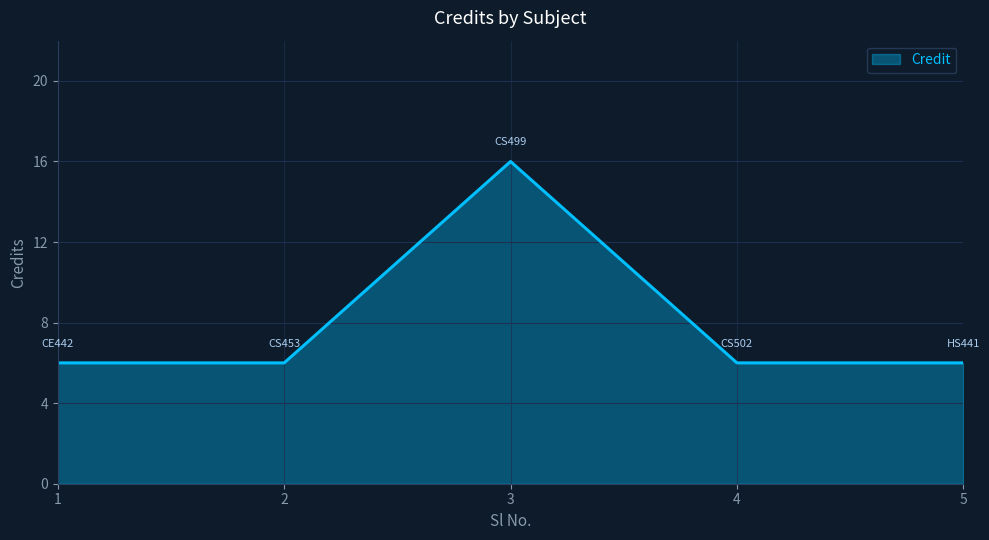

What is the difference between the values at 3 and 4?

10